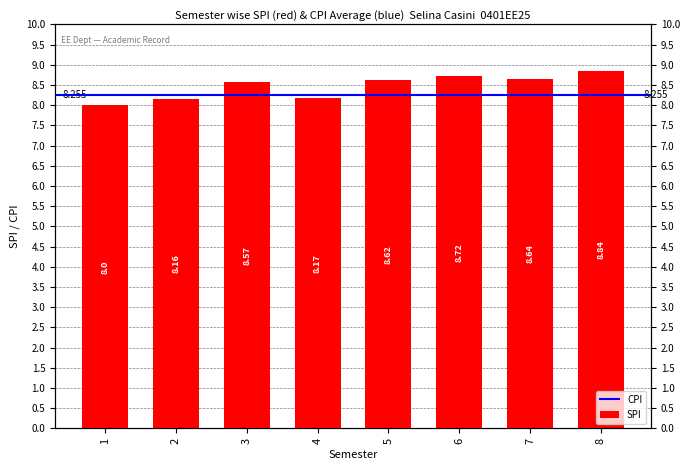

Rank the categories by value from lowest to highest.

1, 2, 4, 3, 5, 7, 6, 8